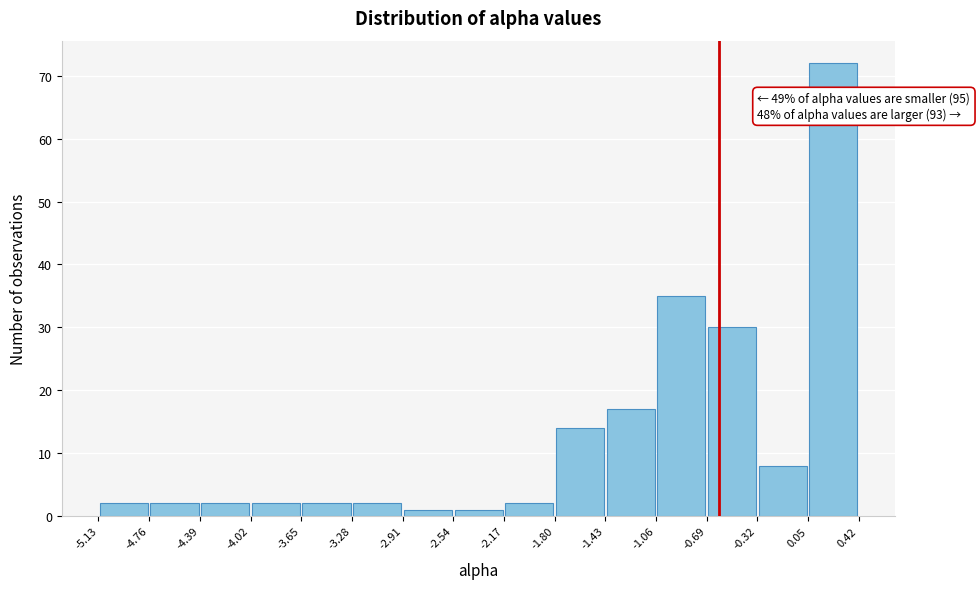

Over which range of the x-axis is the bar tallest?

0.05 to 0.42